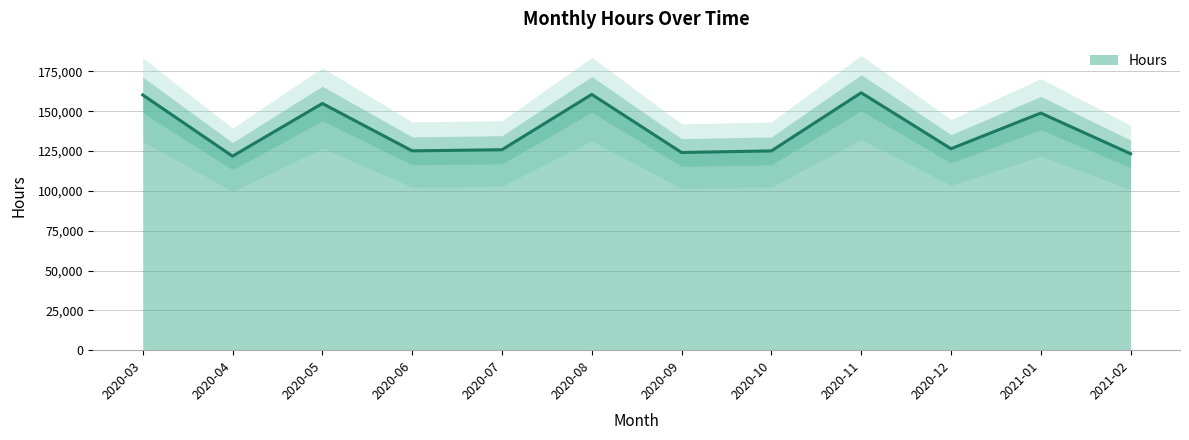

What is the change in value from 2020-05 to 2021-02?

-31550.2